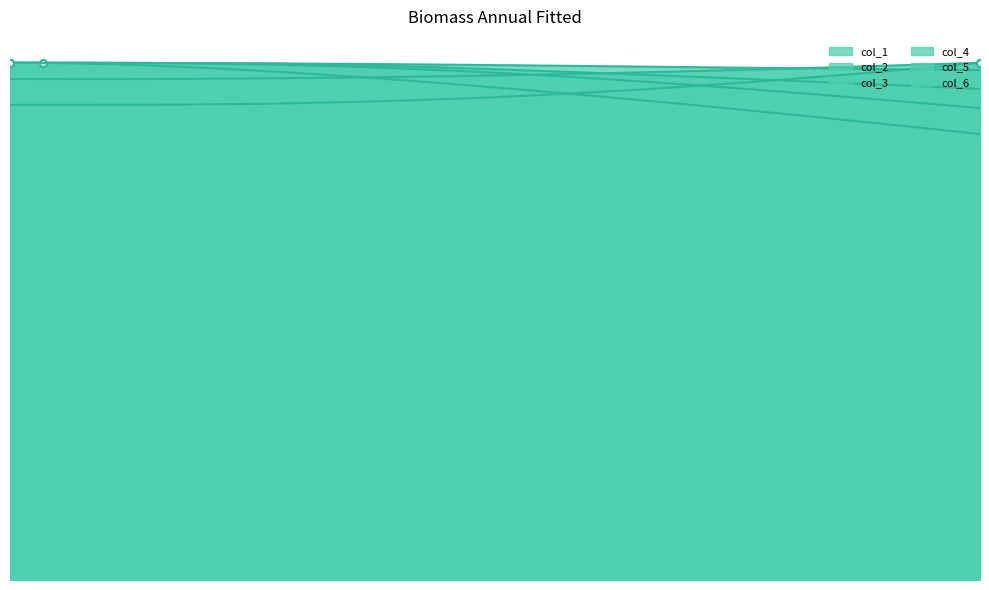

Which category has the highest value in the col_6 series?

30